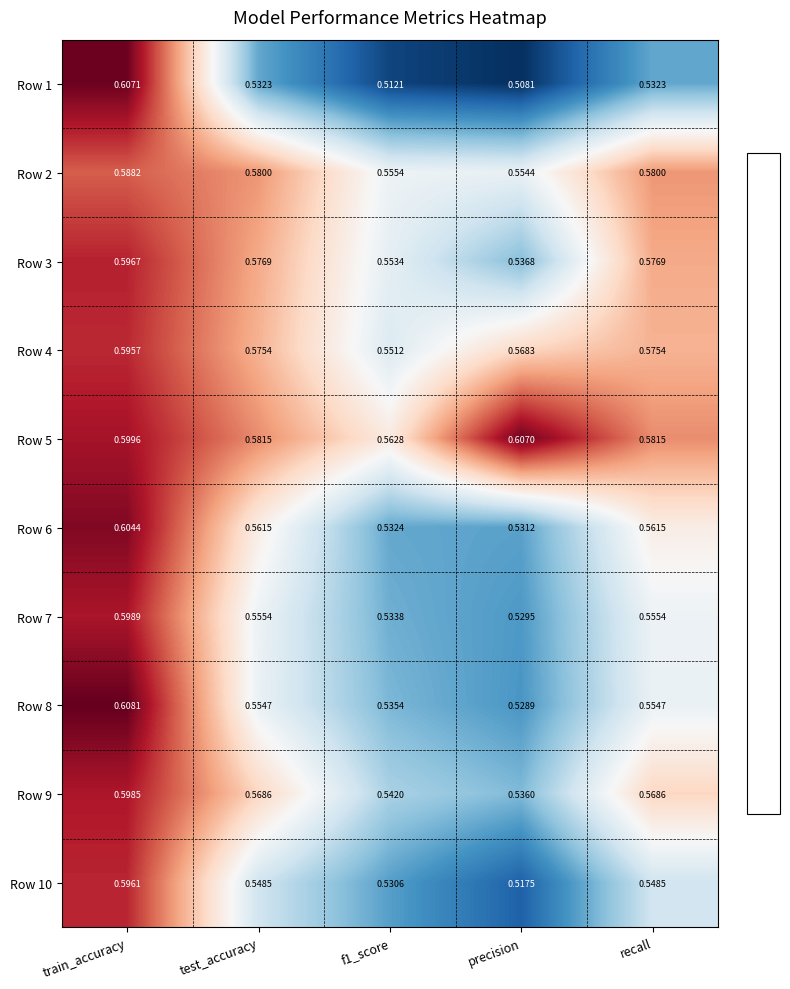

At which category is the sum across all series the highest?

train_accuracy